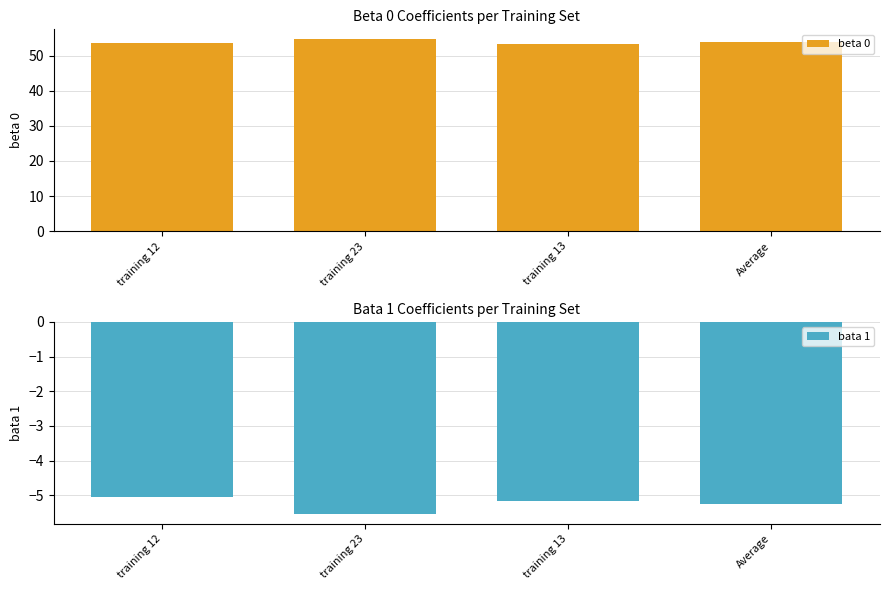

List the series in order of their overall mean, highest first.

beta 0, bata 1